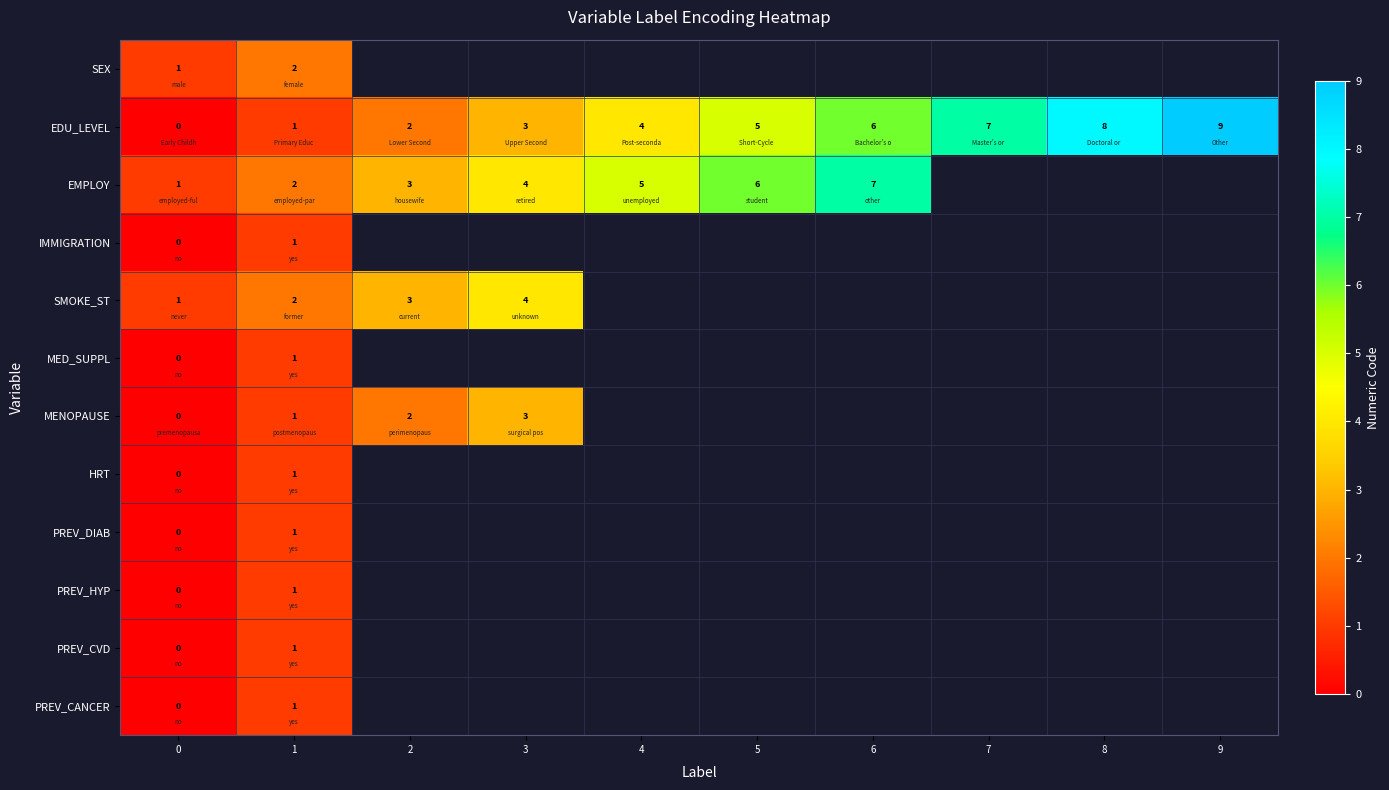

The SMOKE_ST series shows 0 at 0. True or false?

False